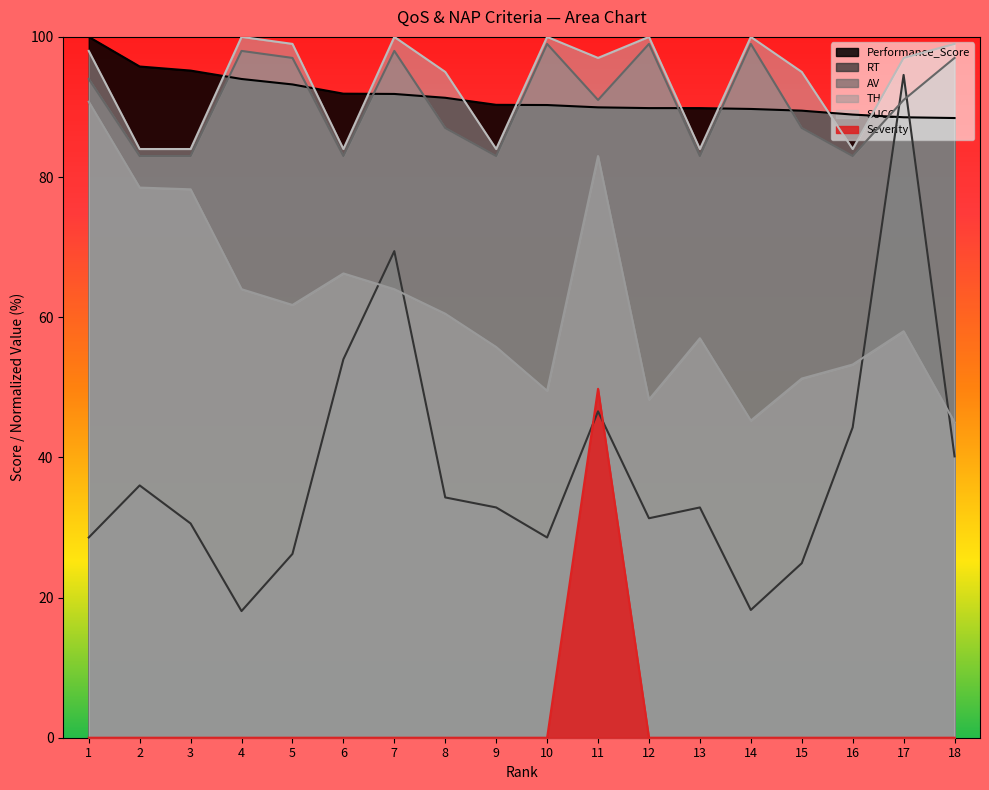

How many interior local peaks does the Severity series have?

1